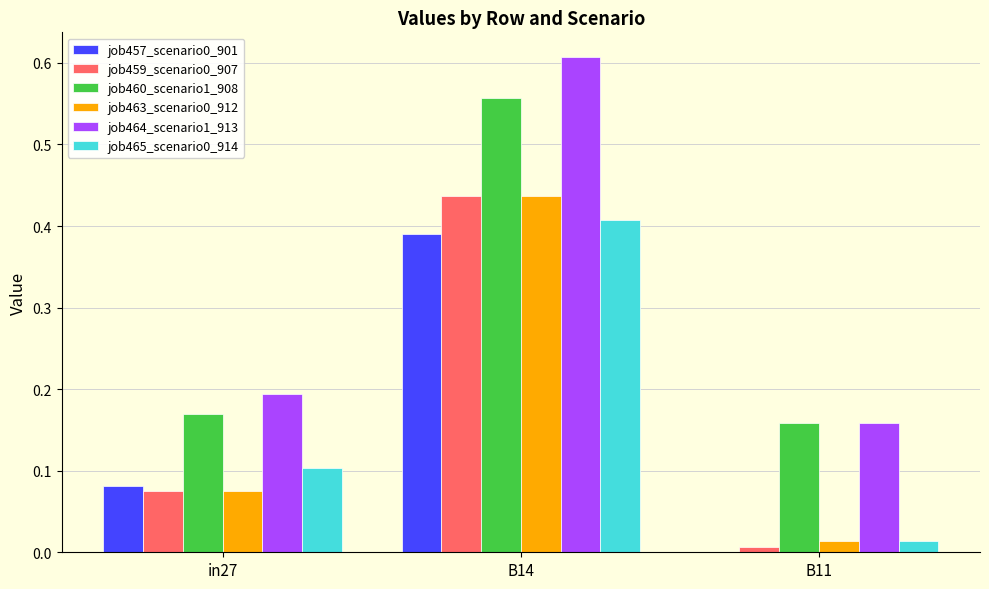

How many data points in job457_scenario0_901 are above 0?

2